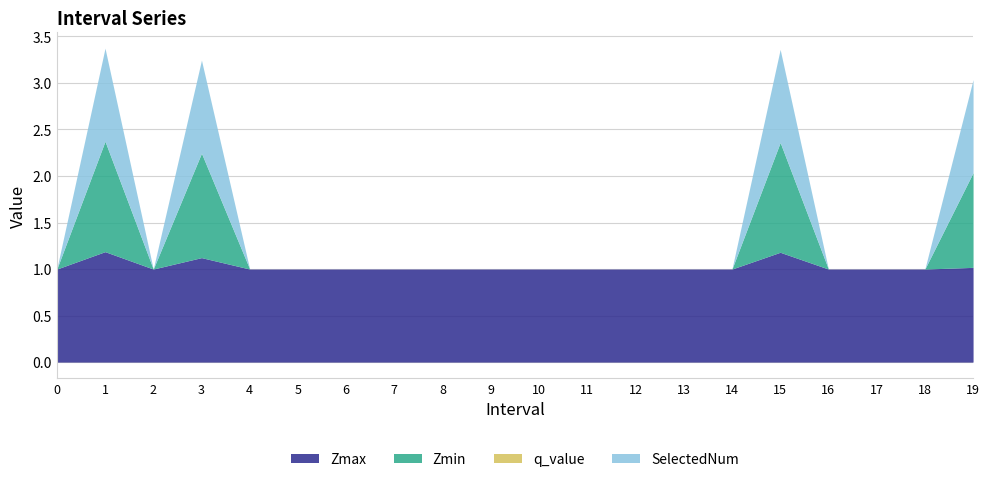

True or false: q_value and Zmin intersect in this chart.

False